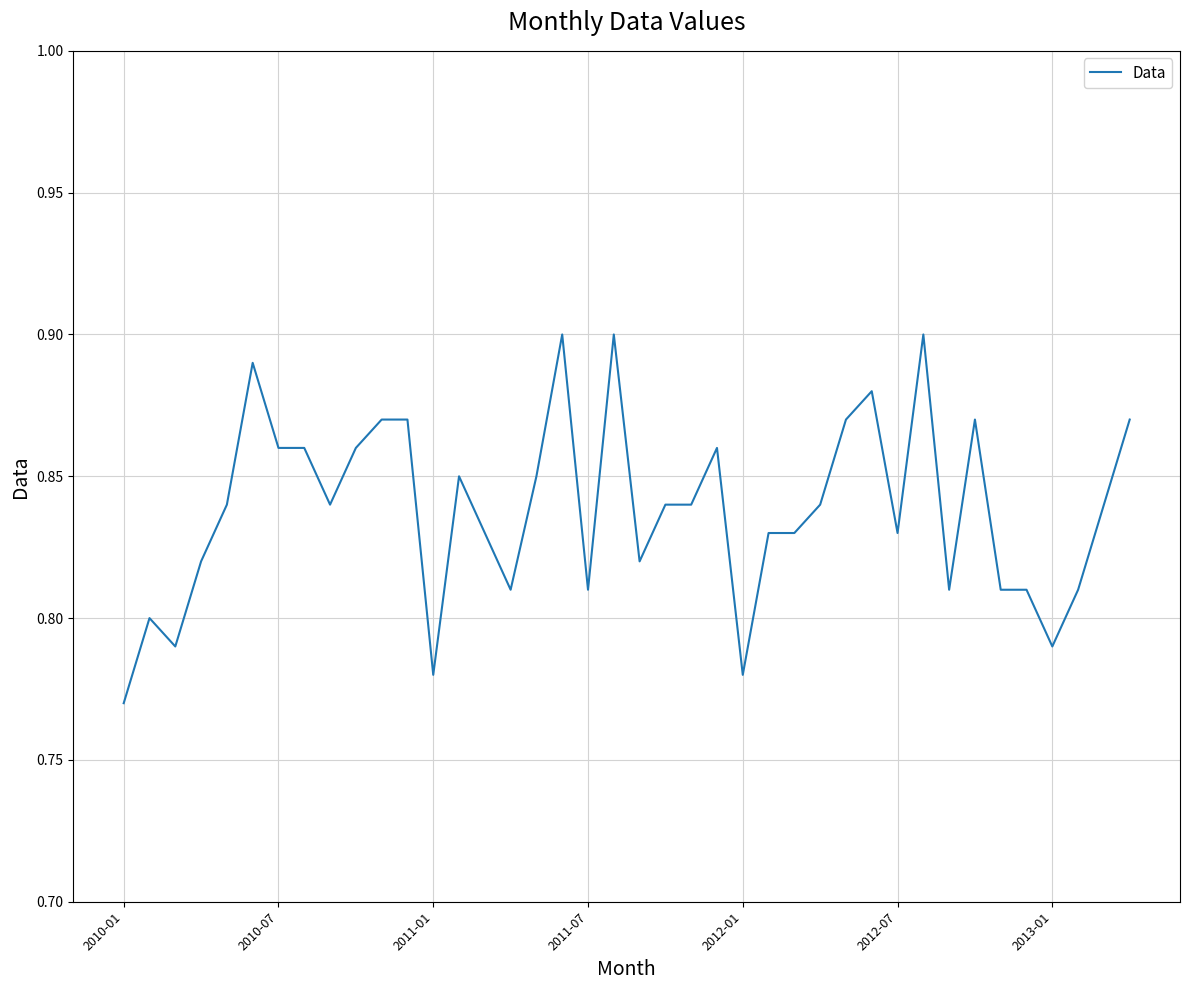

What is the minimum value shown in the chart?

0.8